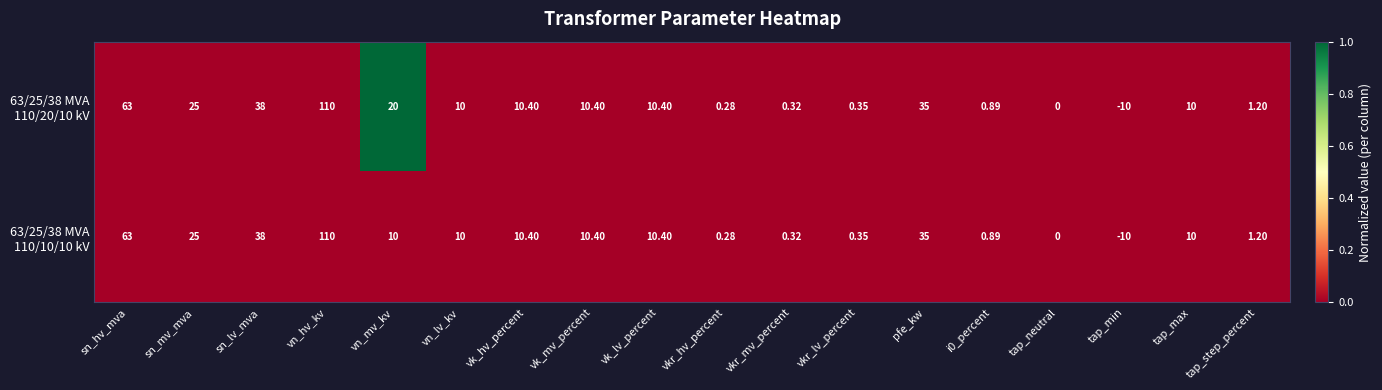

At which category is the sum across all series the highest?

vn_hv_kv